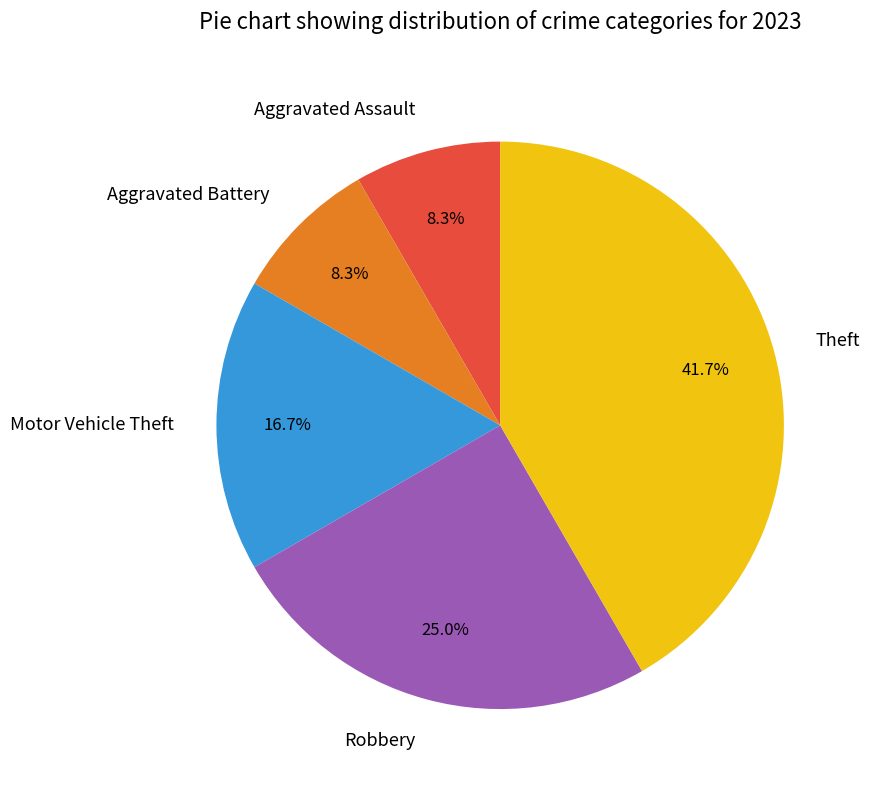

Between Theft and Robbery, which is larger?

Theft